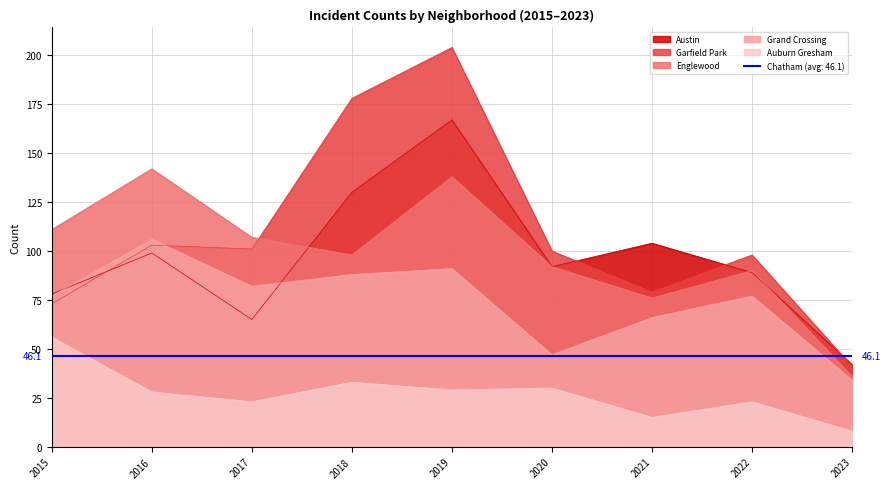

What is the total value across all series at 2020?

361